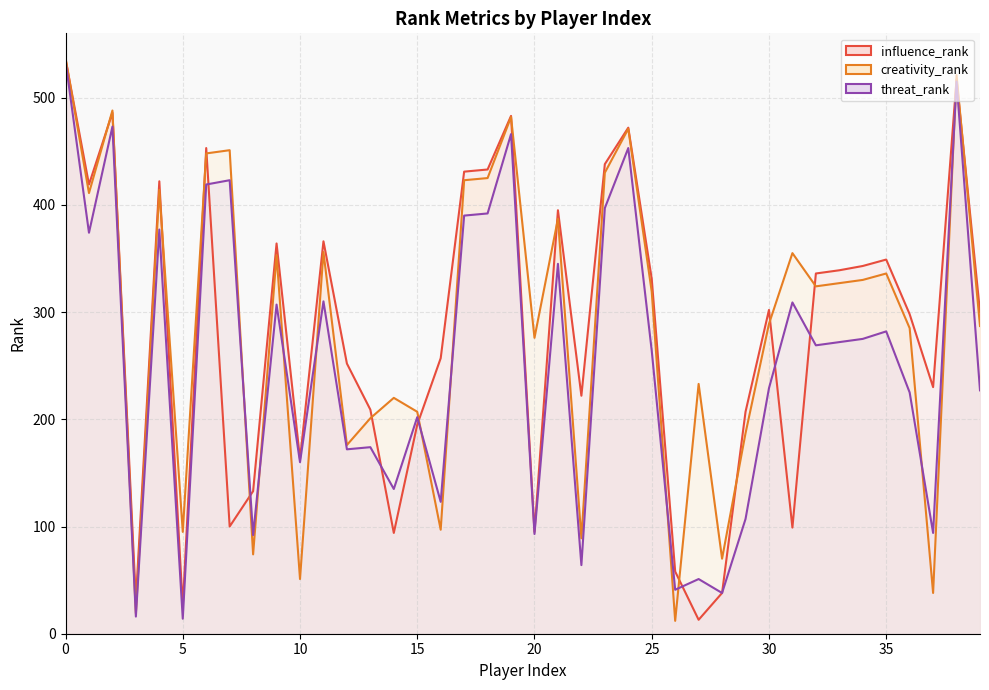

Where is creativity_rank nearest to the value 274?

20